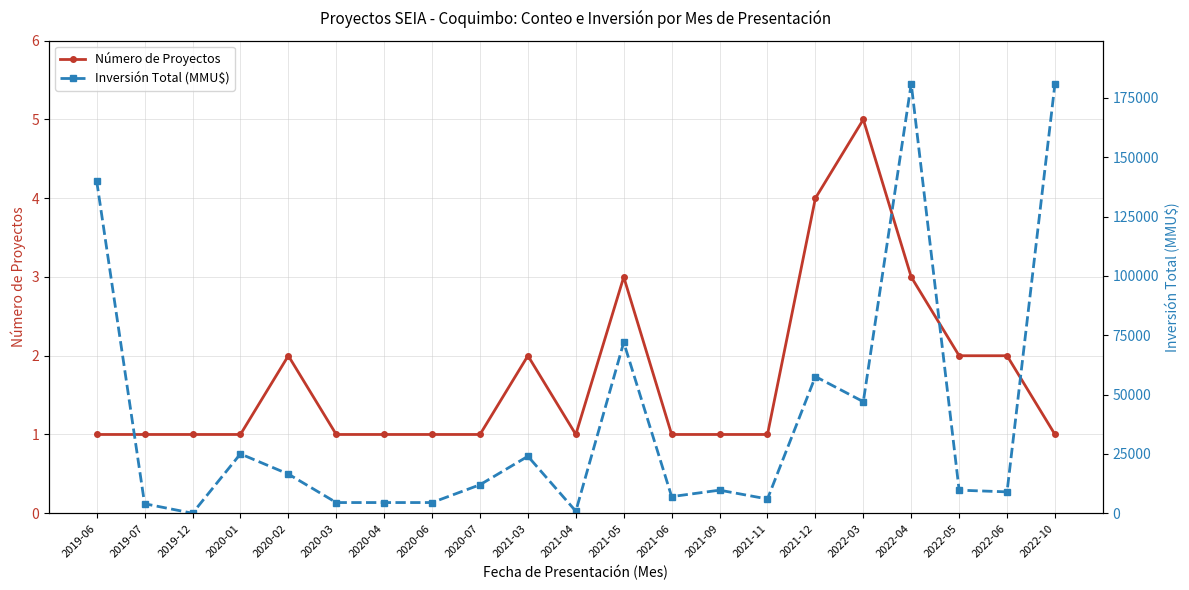

Which series changed the most between 2020-03 and 2021-05?

Inversión Total (MMU$)